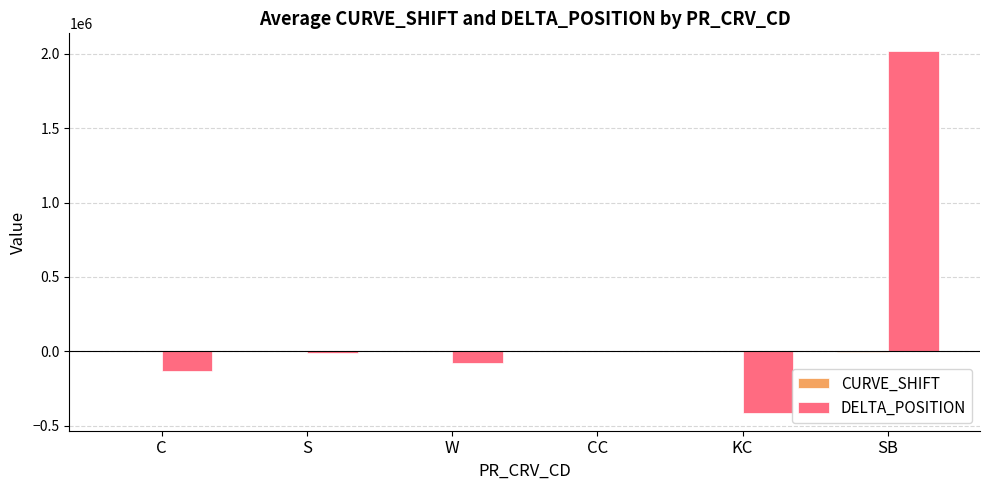

Which category has the highest value across all series?

SB